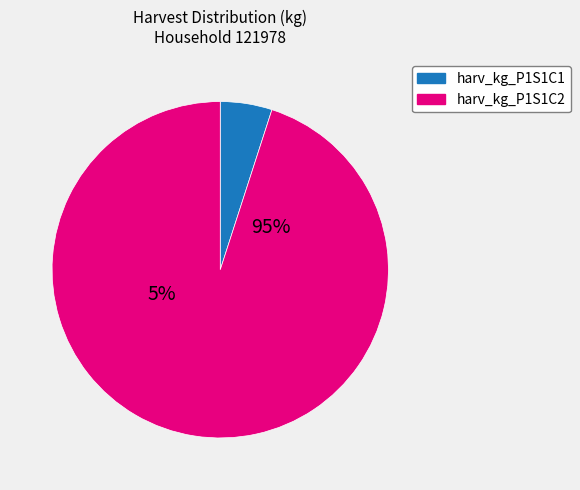

Rank the categories by value from lowest to highest.

P1S1C1 seed, P1S1C2 seed